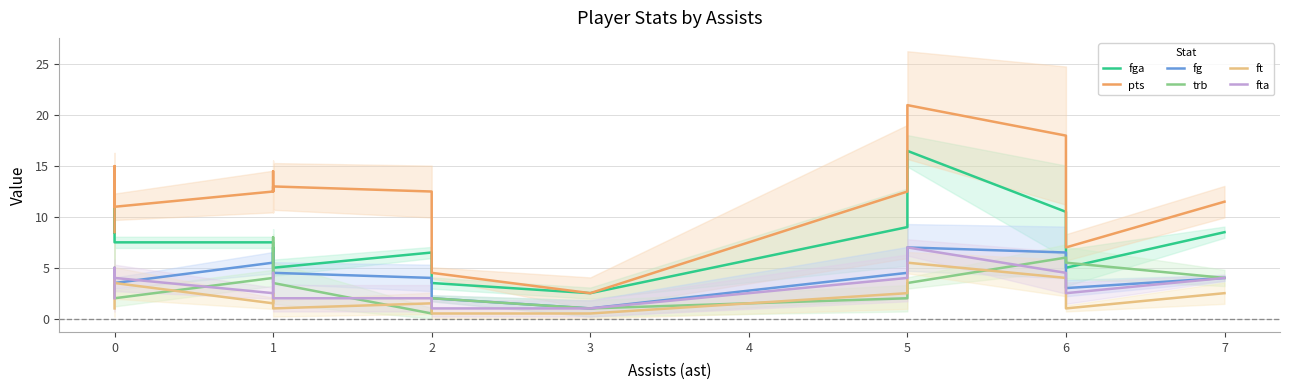

The fg series shows 3.3 at 1. True or false?

False